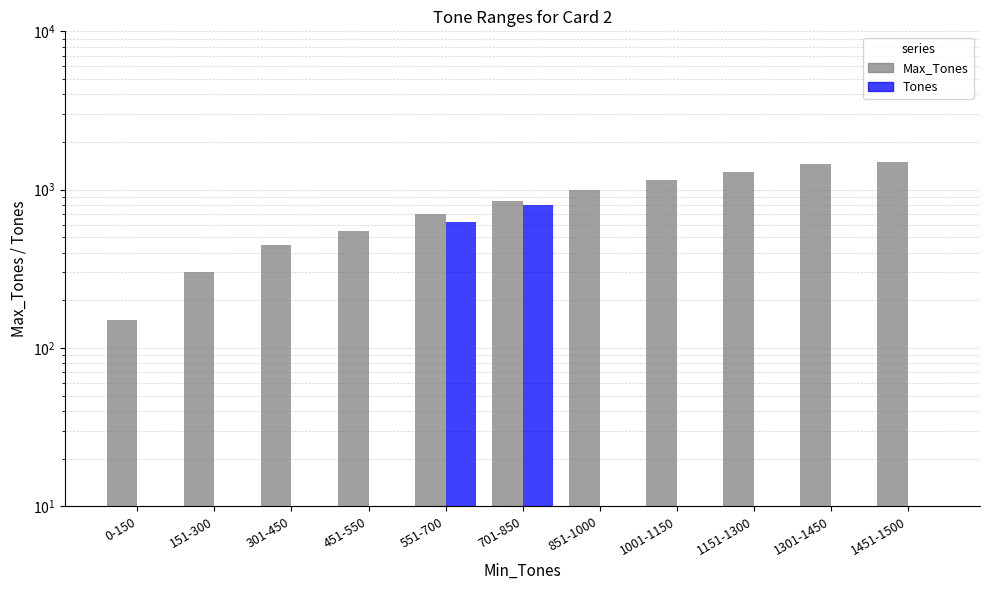

The value of Tones at 551-700 is 223. True or false?

False